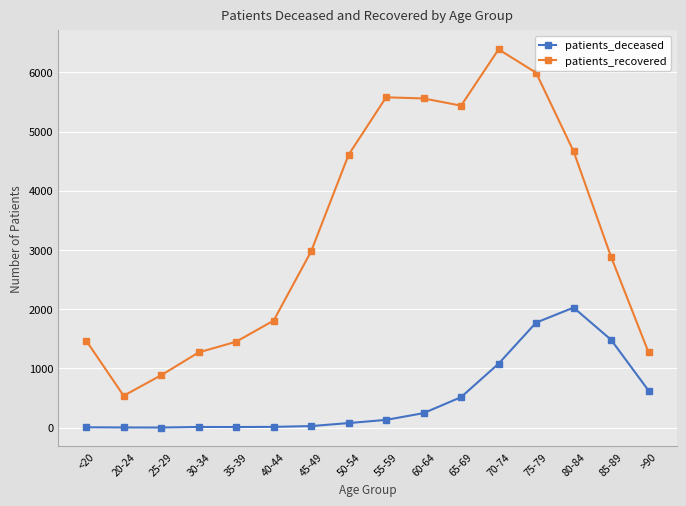

In patients_deceased, how many points are higher than both neighbors (excluding endpoints)?

2